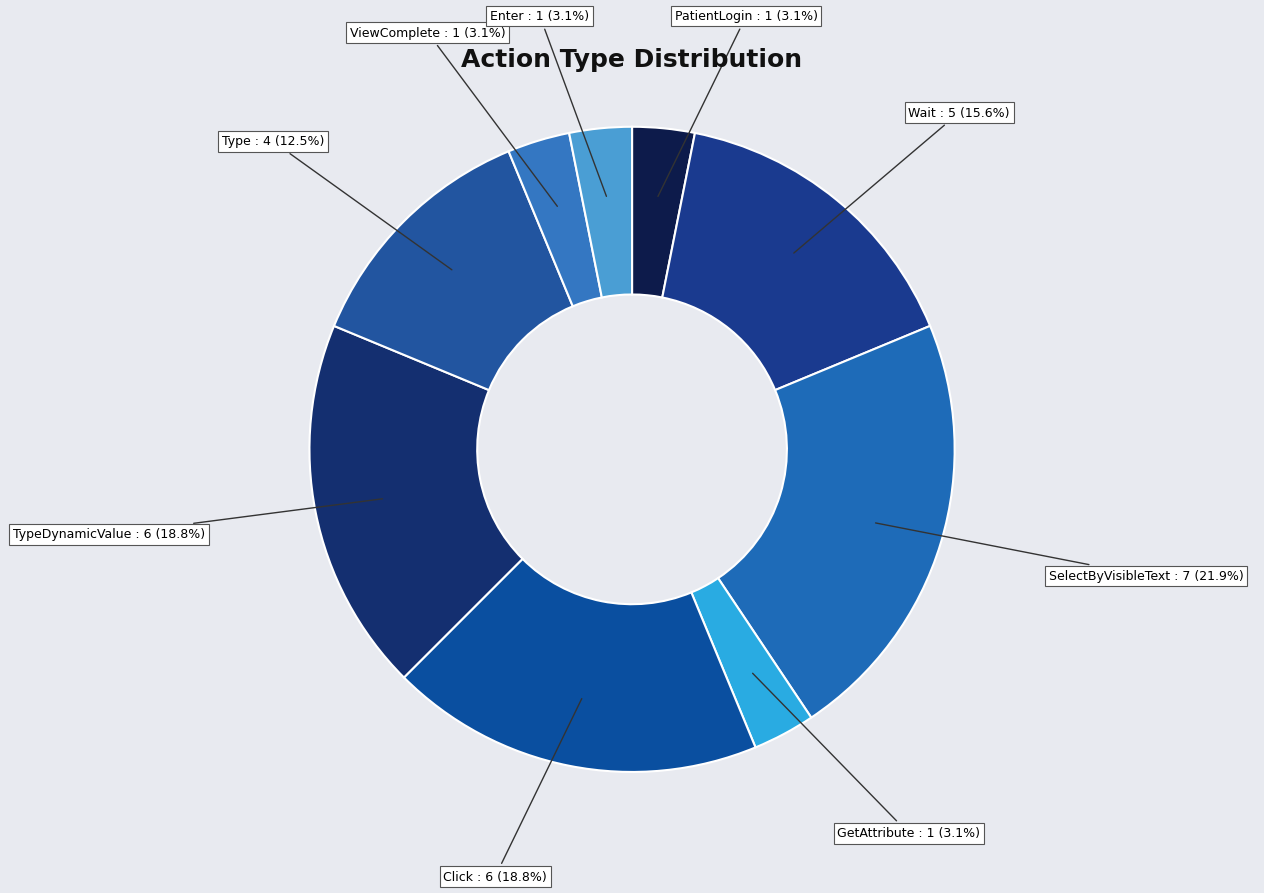

What percentage is NOT represented by PatientLogin : 1 (3.1%)?

96.9%